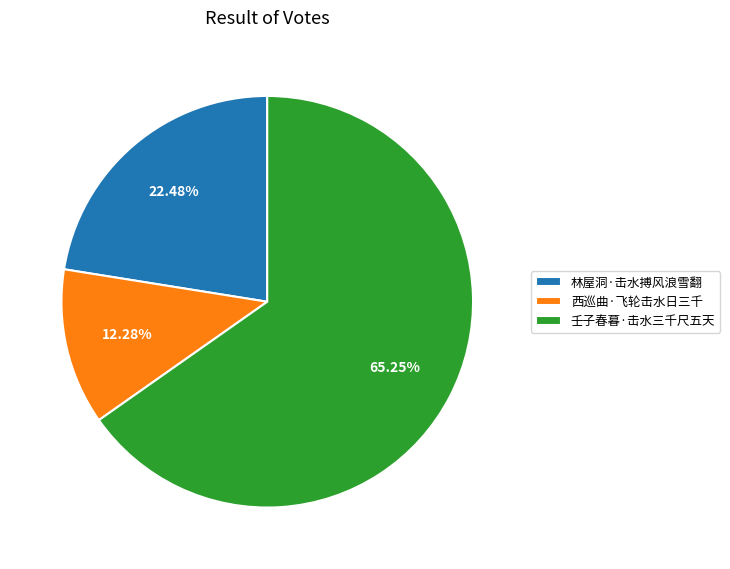

Approximately how many times larger is the value at 林屋洞·击水搏风浪雪翻 compared to 壬子春暮·击水三千尺五天?

0.3